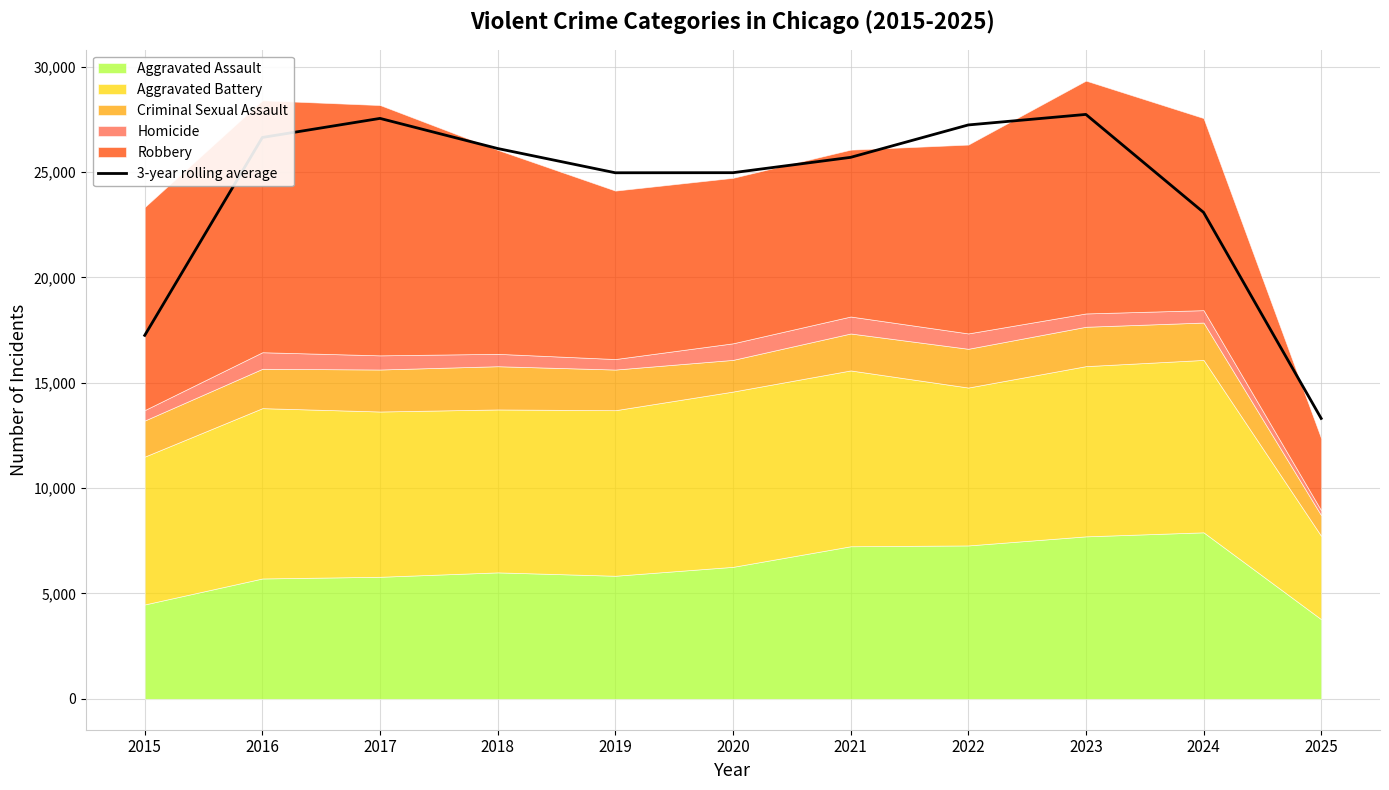

At which label is 3-year rolling average closest to 20525?

2024